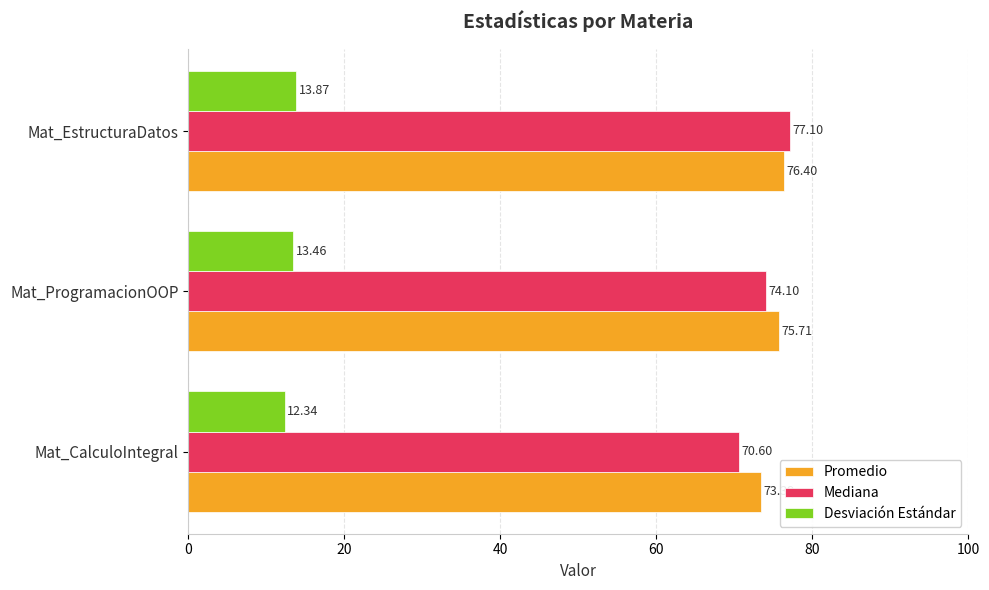

Rank the series at Mat_EstructuraDatos from highest to lowest value.

Mediana, Promedio, Desviación Estándar